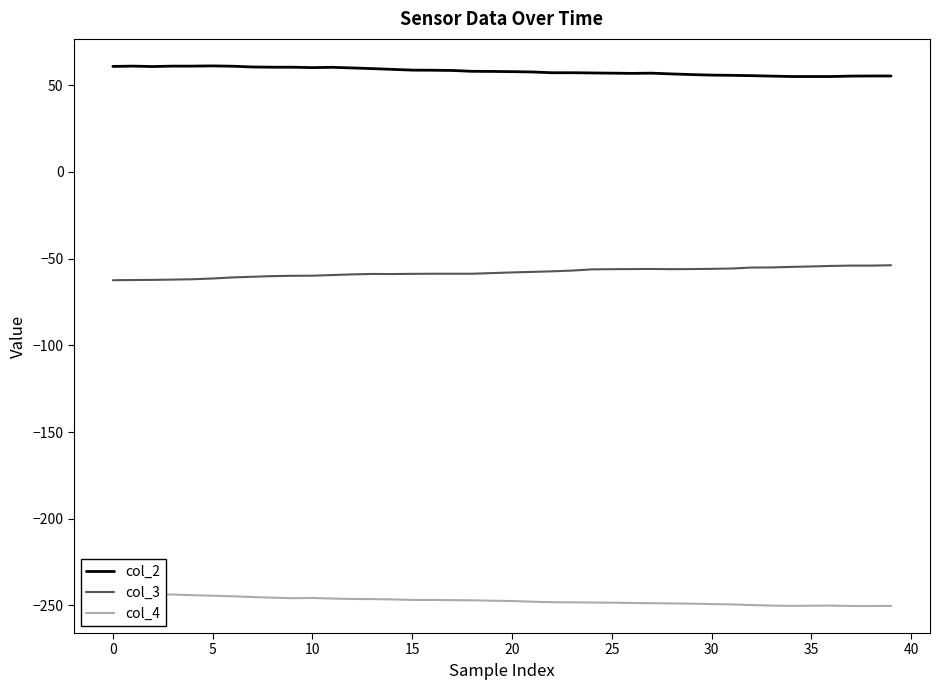

What is the maximum value for col_3?

-53.9